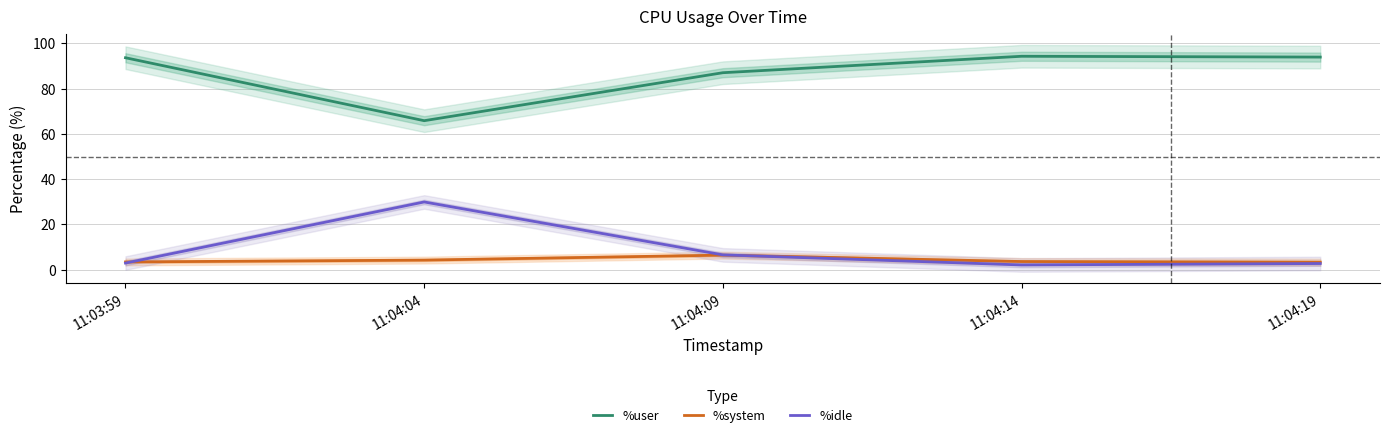

The %user series shows 93.9 at 11:04:19. True or false?

True